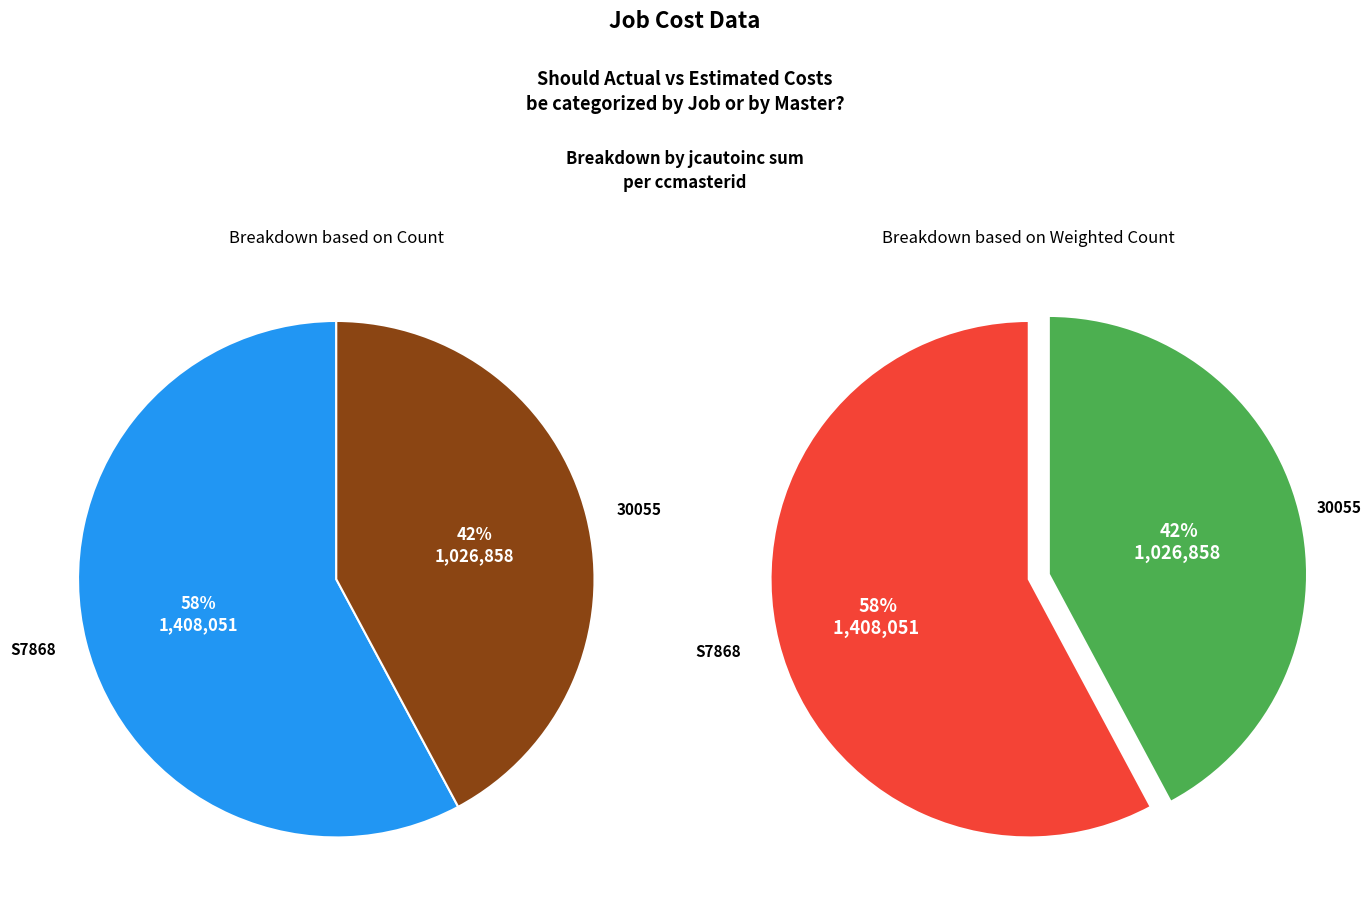

To the nearest percent, what is the combined percentage of 30055 and S7868?

100%